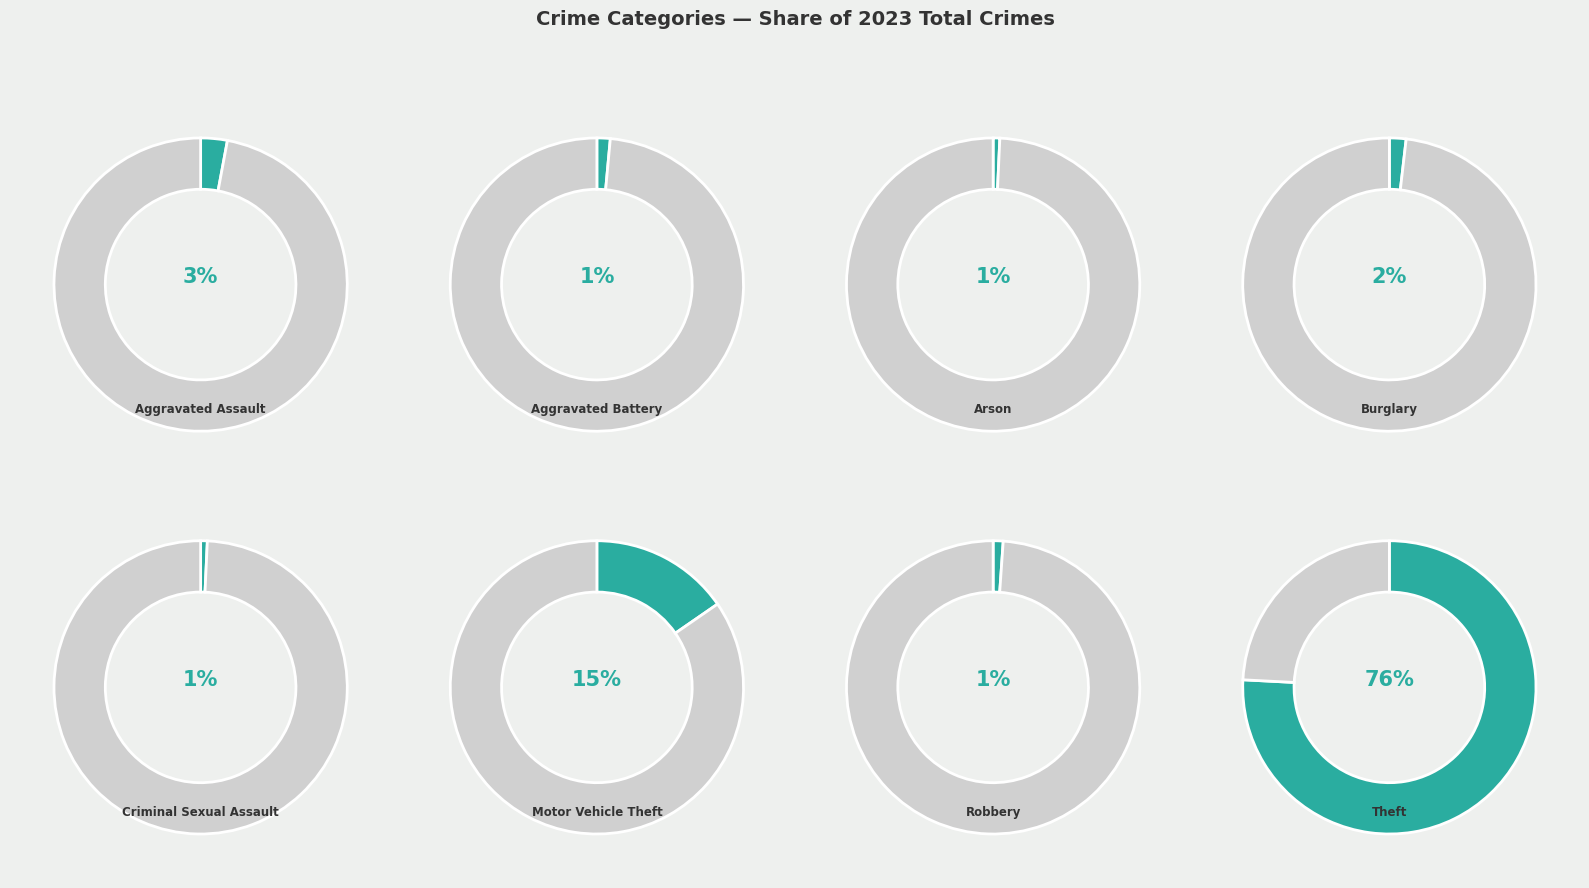

What is the total percentage of Criminal Sexual Assault and Aggravated Battery?

2.2%